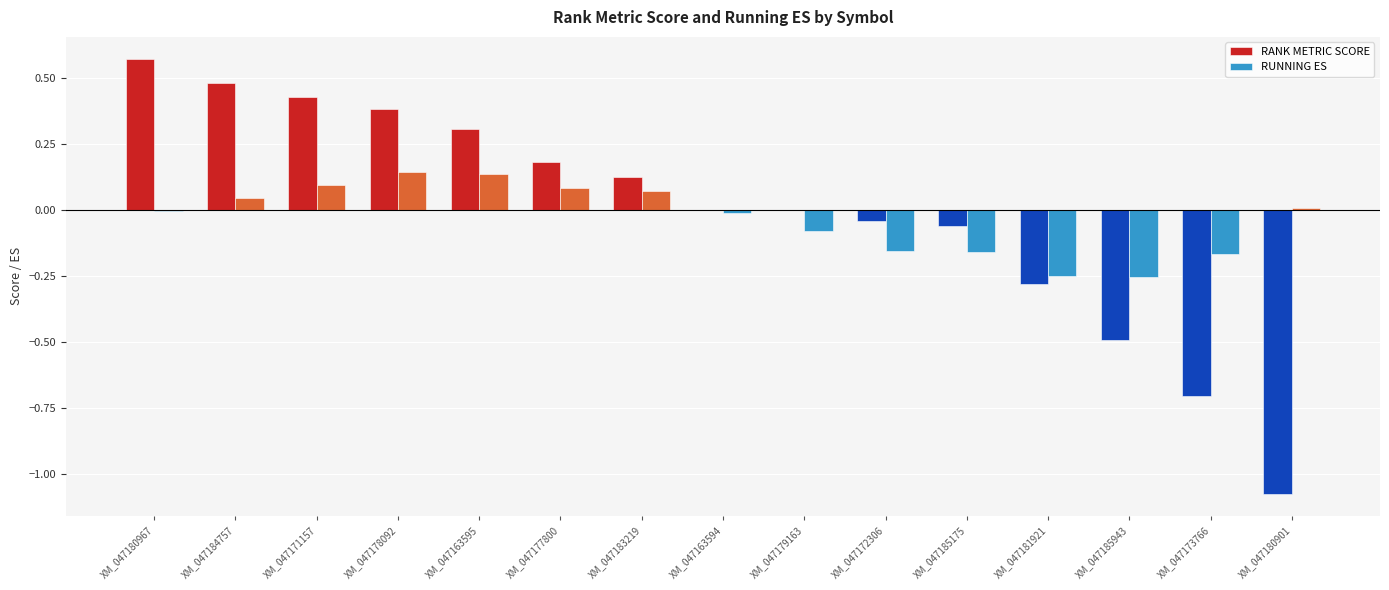

Which label corresponds to the largest value in the chart?

XM_047180967